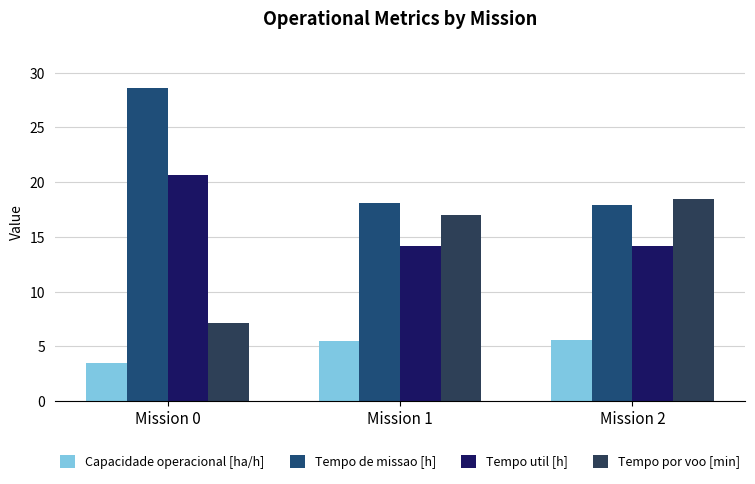

How many data points does each series have?

3